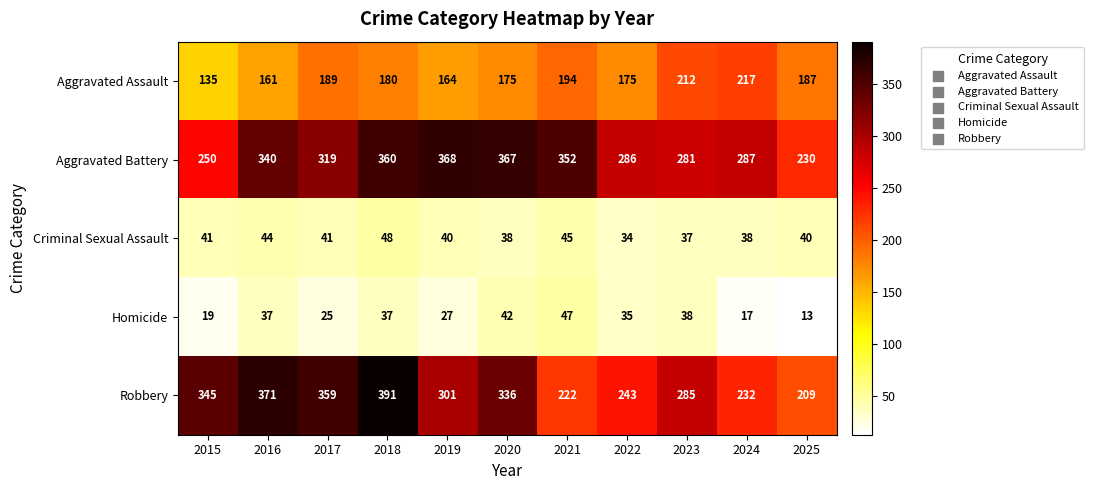

Which category has the highest value across all series?

2018